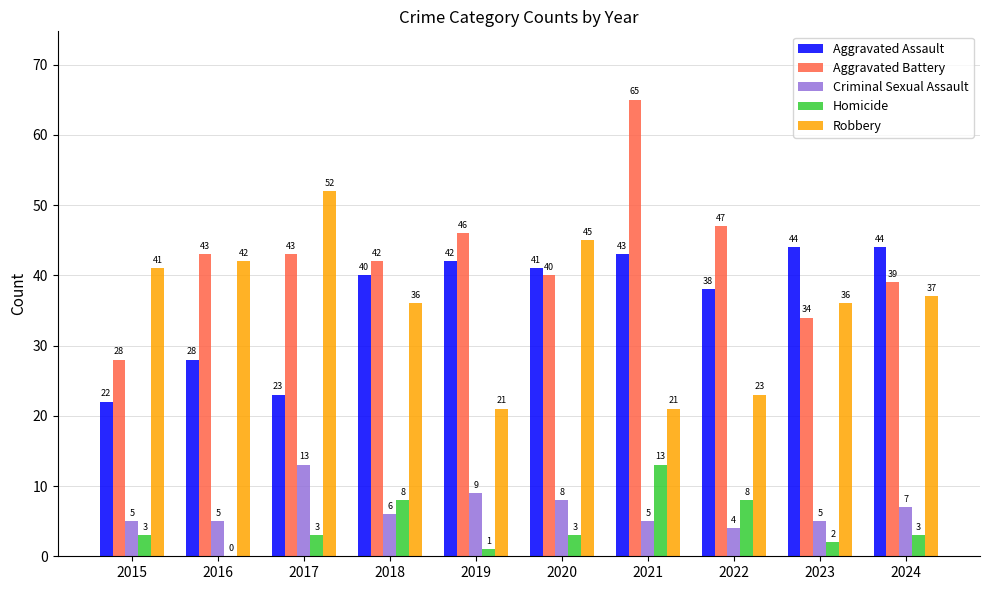

What is the sum of all Aggravated Battery values?

427